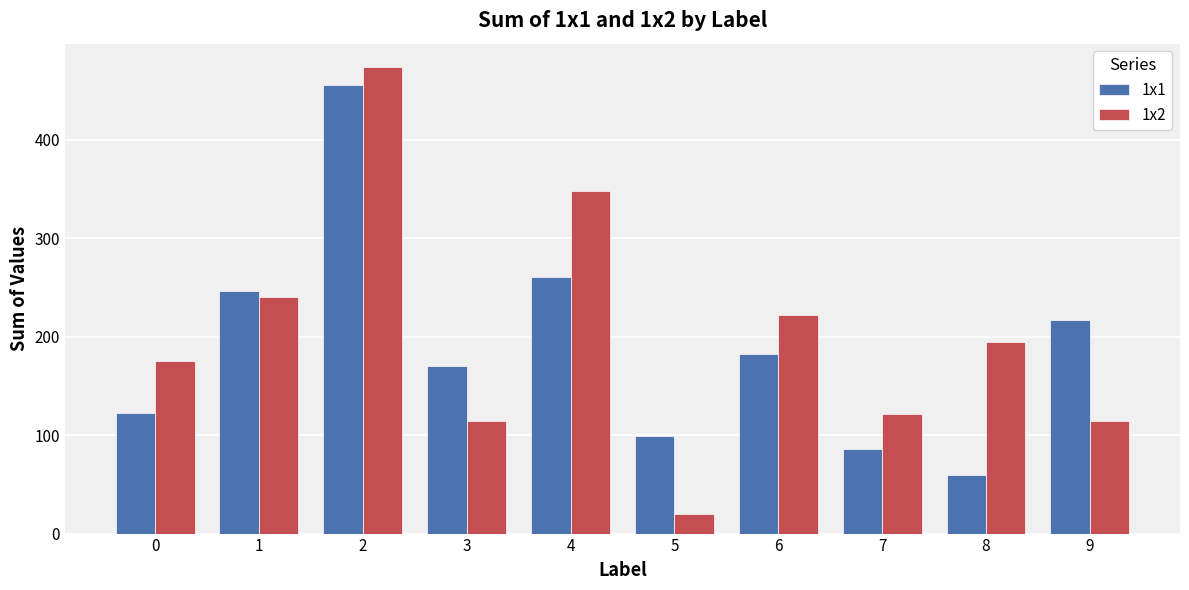

Rank the categories by 1x1 value from lowest to highest.

8, 7, 5, 0, 3, 6, 9, 1, 4, 2